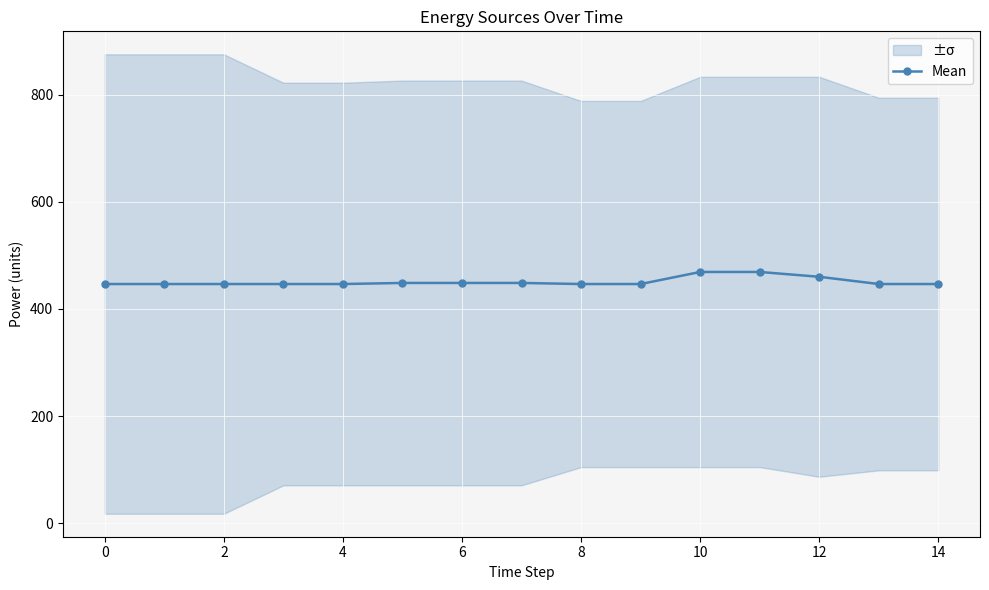

What is the highest value of the Mean series?

469.0